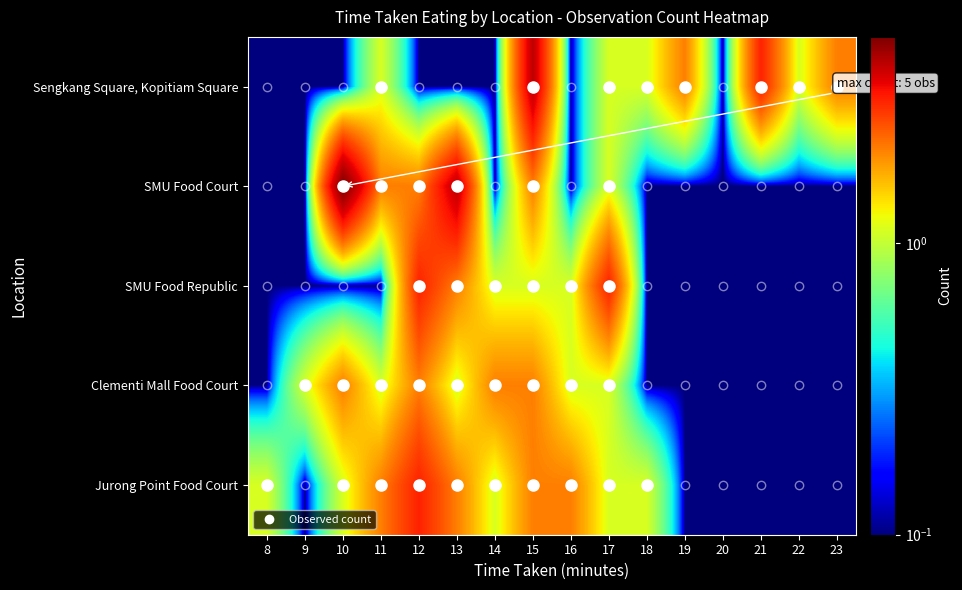

Which series has the widest spread of values?

SMU Food Court